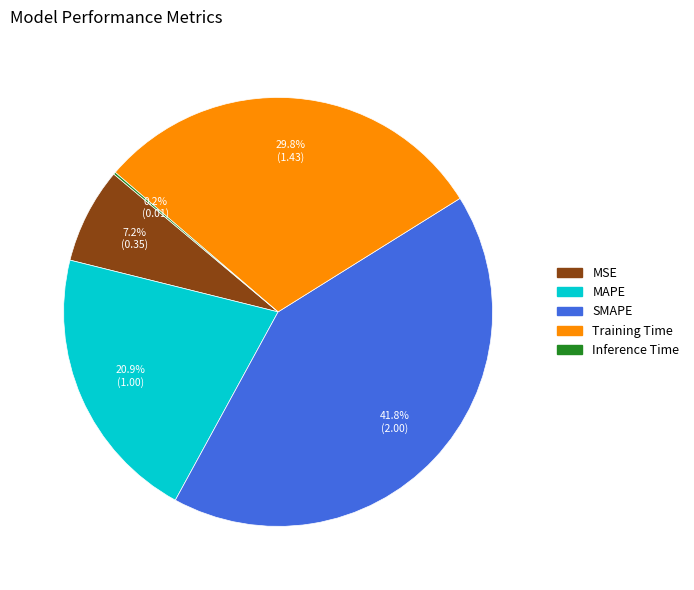

Which has a higher value, SMAPE or Training Time?

SMAPE